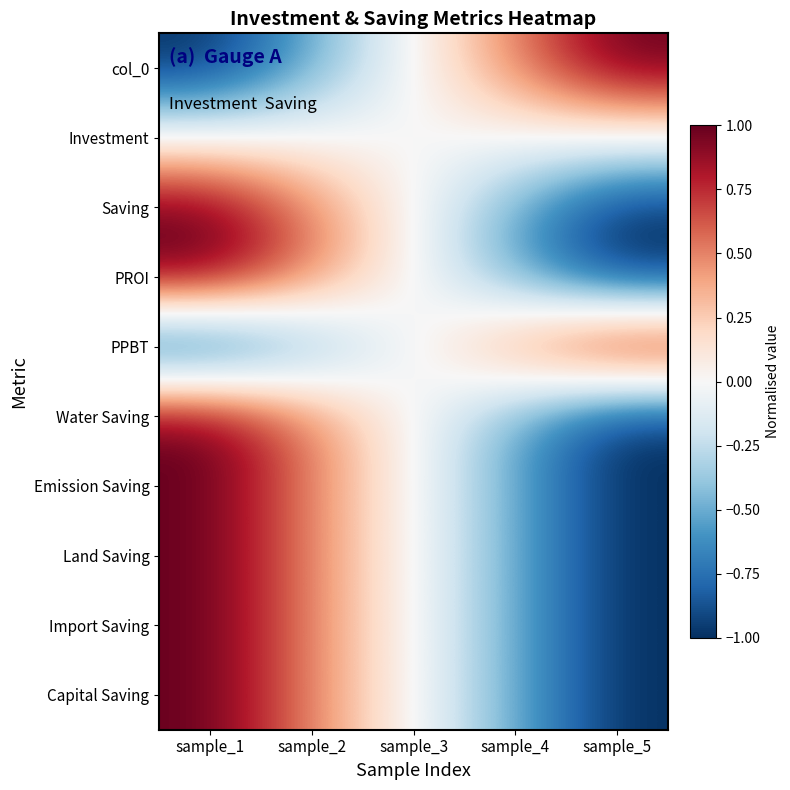

At how many categories does at least one series exceed 0?

5